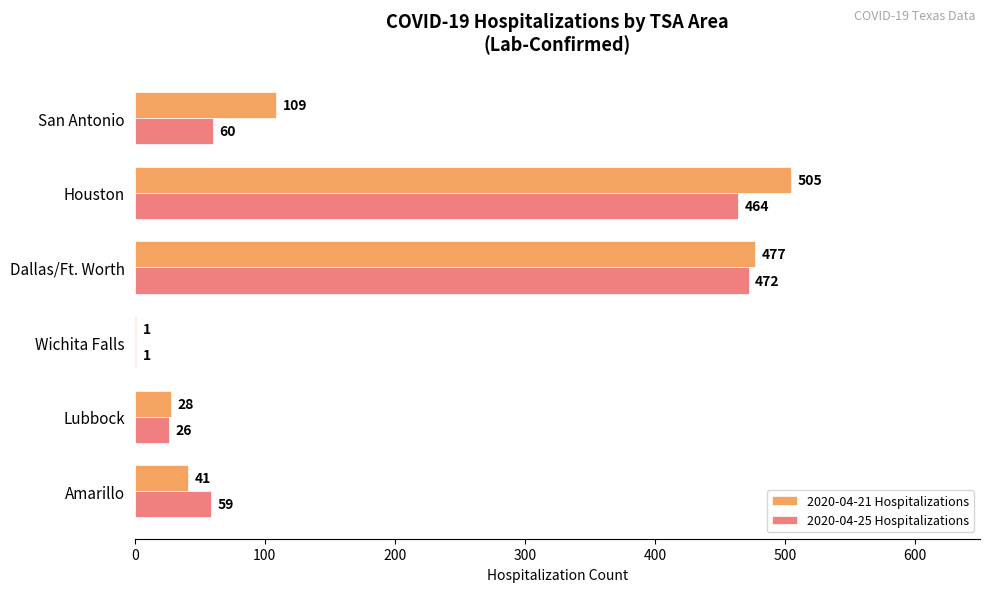

True or false: 2020-04-25 Hospitalizations has a value of 1 at Wichita Falls.

True